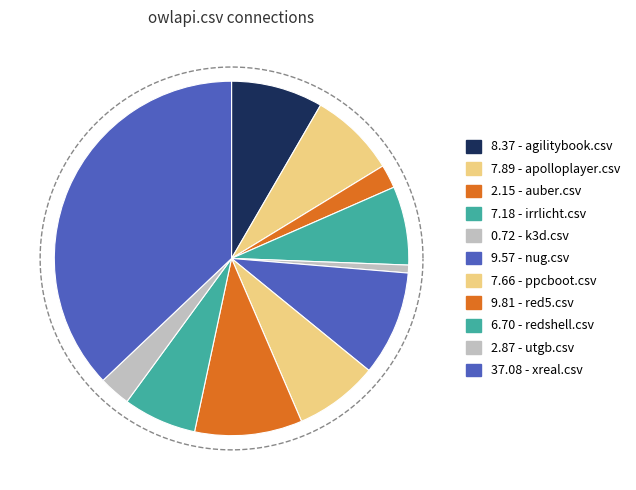

Is it true that apolloplayer.csv is 8% of the pie?

True